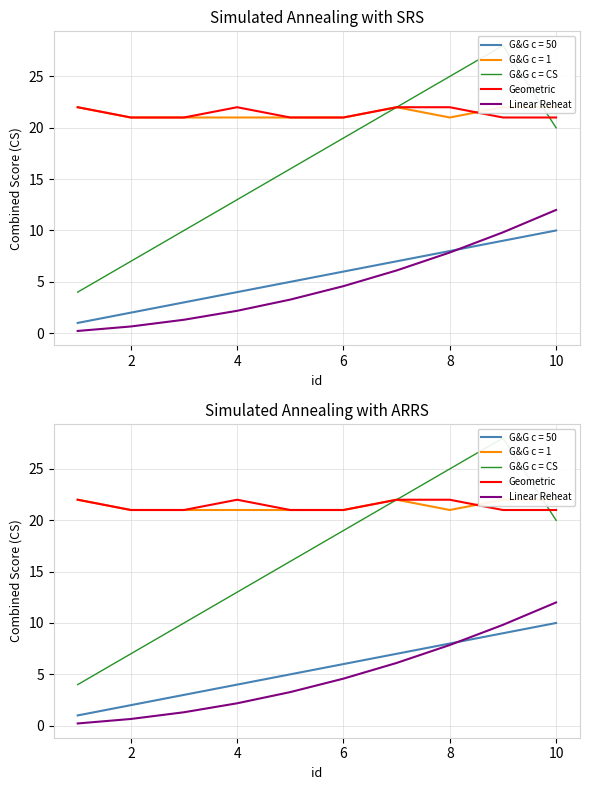

Is it true that Geometric equals 21.0 at 10?

True